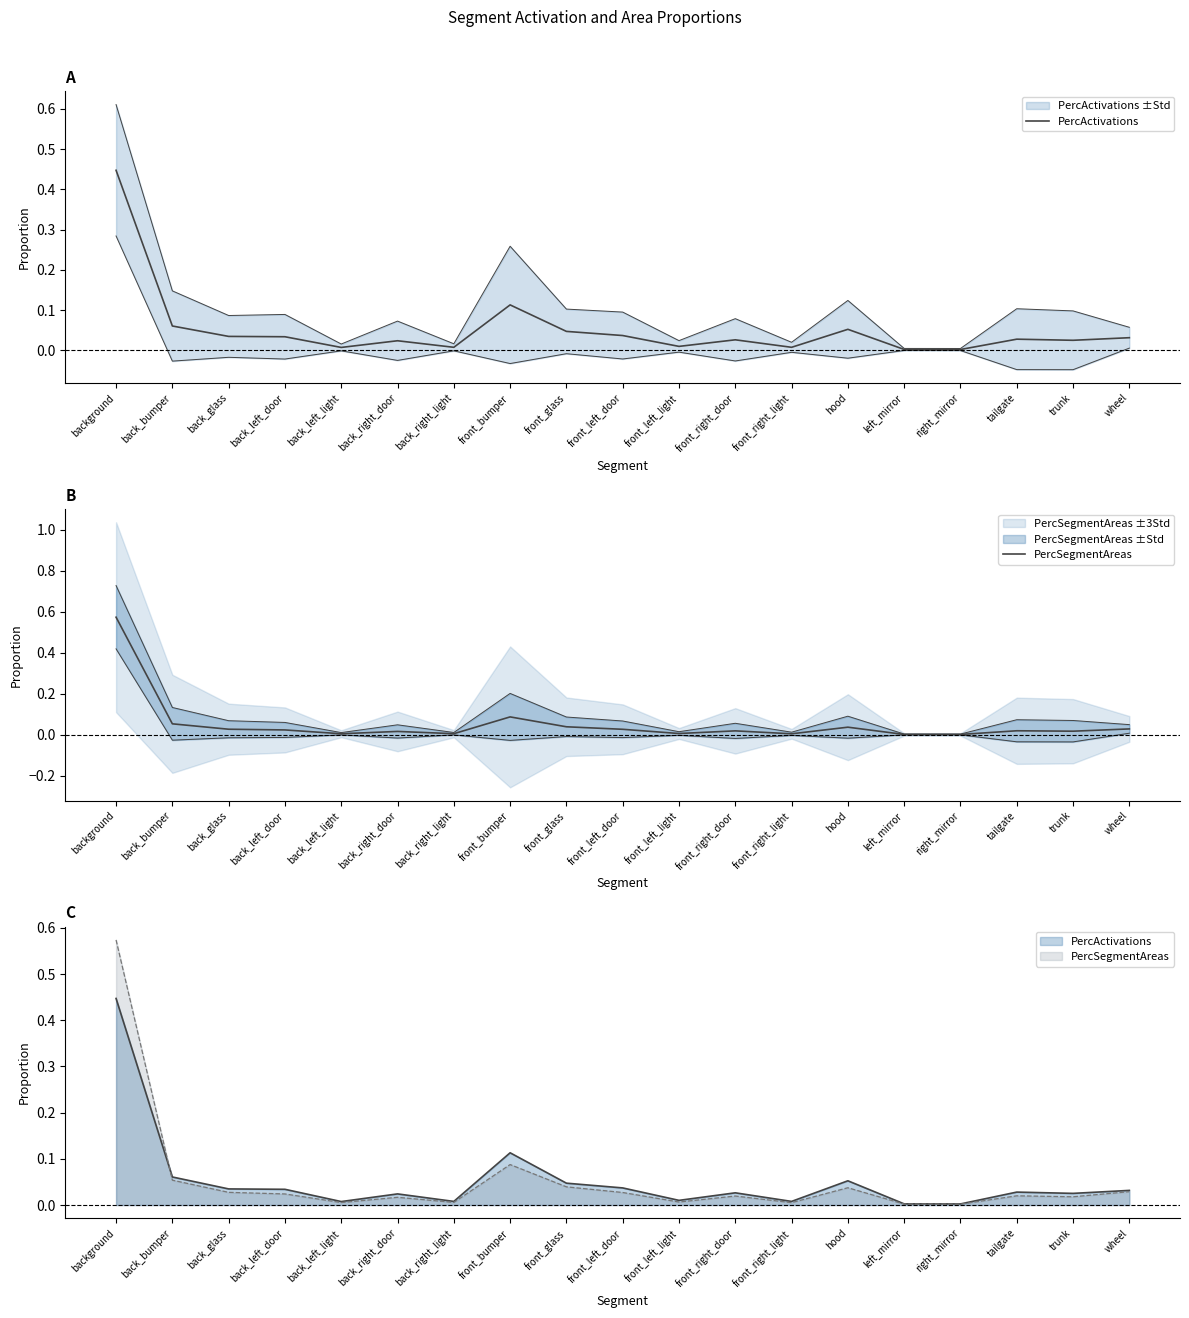

Does the chart display data point markers on the line(s)?

No